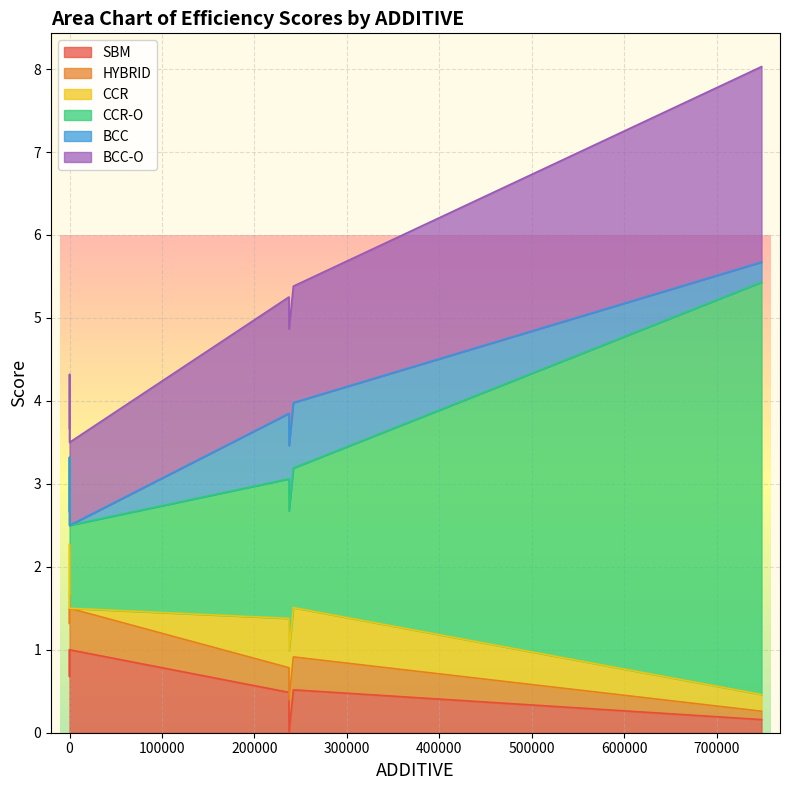

List the series in order of their peak value, lowest first.

HYBRID, BCC, CCR, SBM, BCC-O, CCR-O